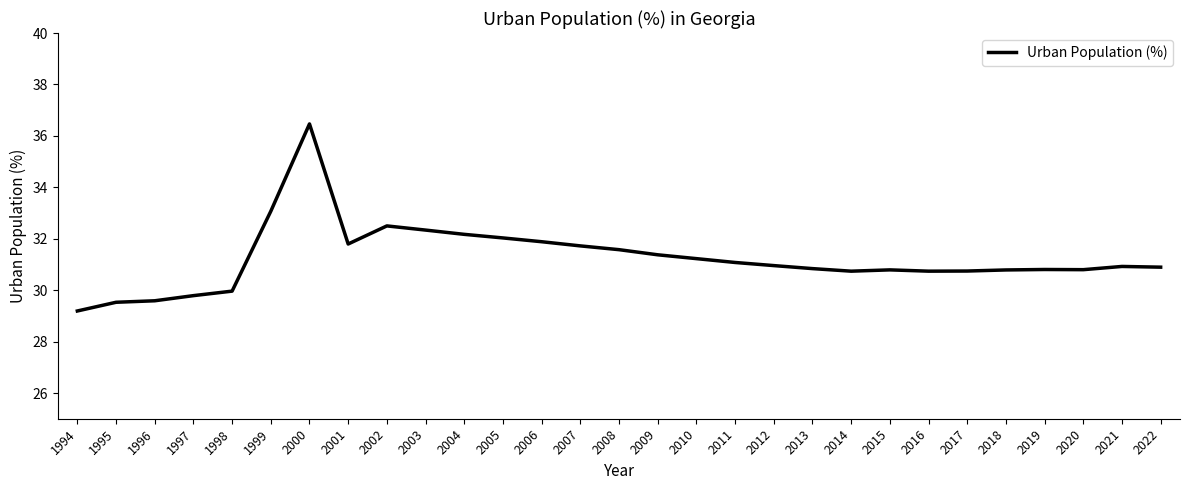

The value at 2006 is 31.9. True or false?

True